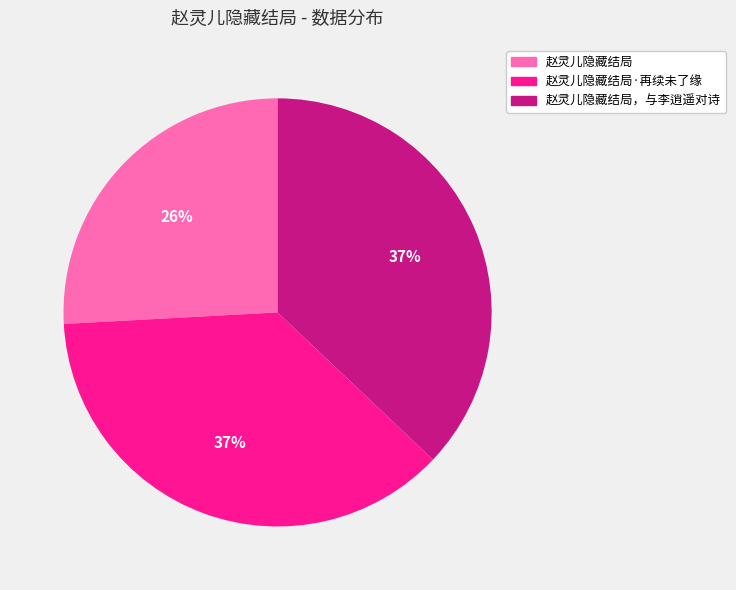

How many slices are in this pie chart?

3